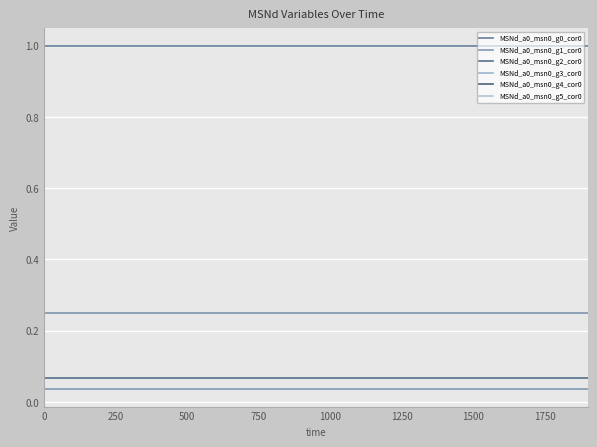

Does the chart display data point markers on the line(s)?

No